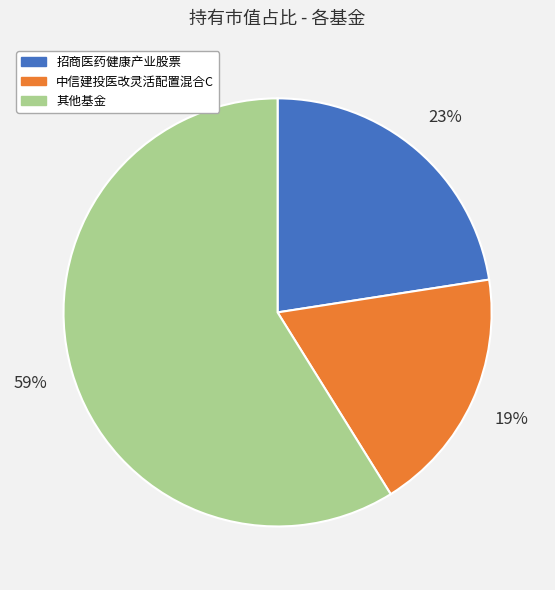

Is there any slice that represents more than half of the pie?

Yes